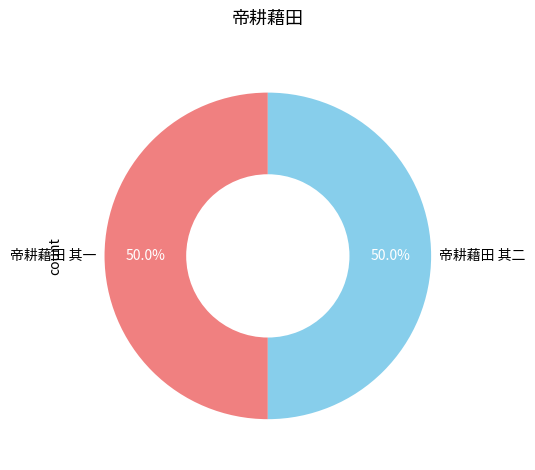

Combined, do 帝耕藉田 其一 and 帝耕藉田 其二 account for over 50%?

Yes